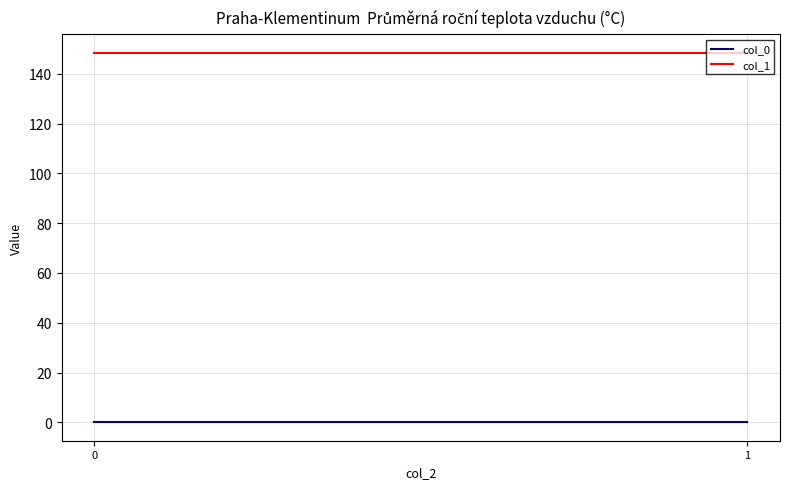

Which series has the largest range (max minus min)?

col_0